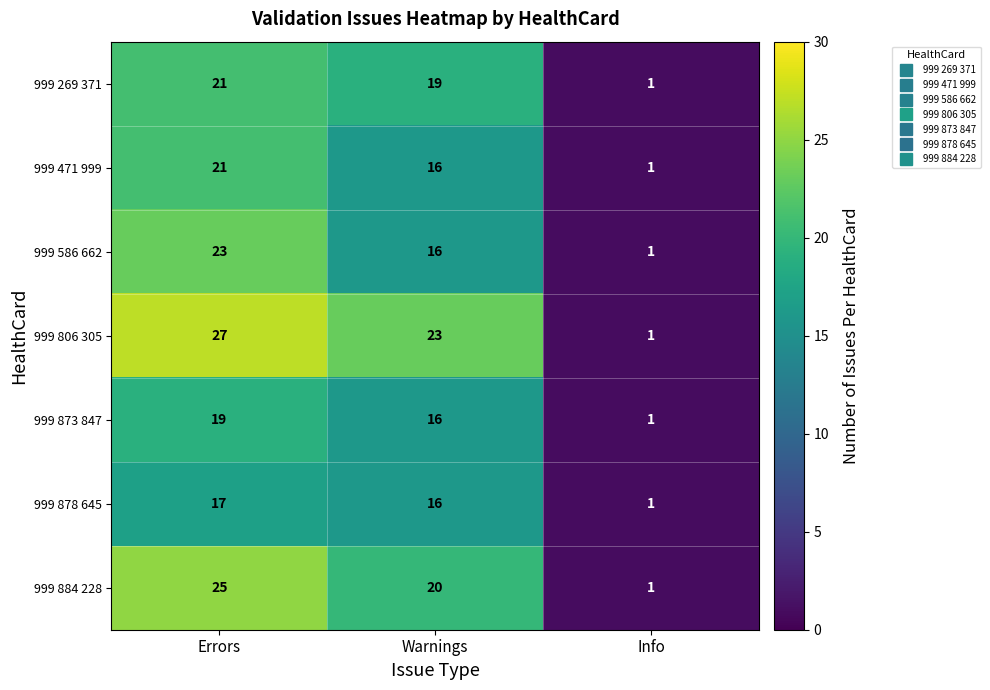

Reading right to left, list all the values displayed in this chart.

999 269 371: Info=1	Warnings=19	Errors=21
999 471 999: Info=1	Warnings=16	Errors=21
999 586 662: Info=1	Warnings=16	Errors=23
999 806 305: Info=1	Warnings=23	Errors=27
999 873 847: Info=1	Warnings=16	Errors=19
999 878 645: Info=1	Warnings=16	Errors=17
999 884 228: Info=1	Warnings=20	Errors=25